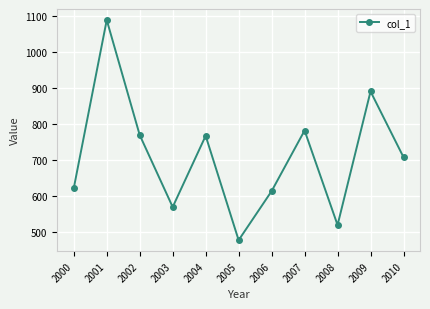

How many distinct data groups are displayed?

1